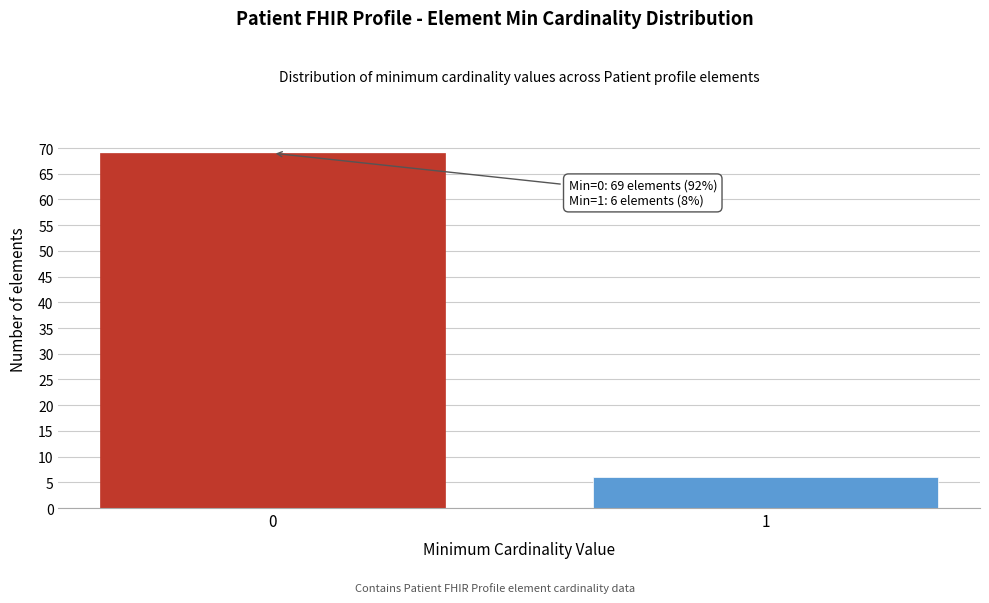

Reading left to right, list all the values displayed in this chart.

0=69	1=6